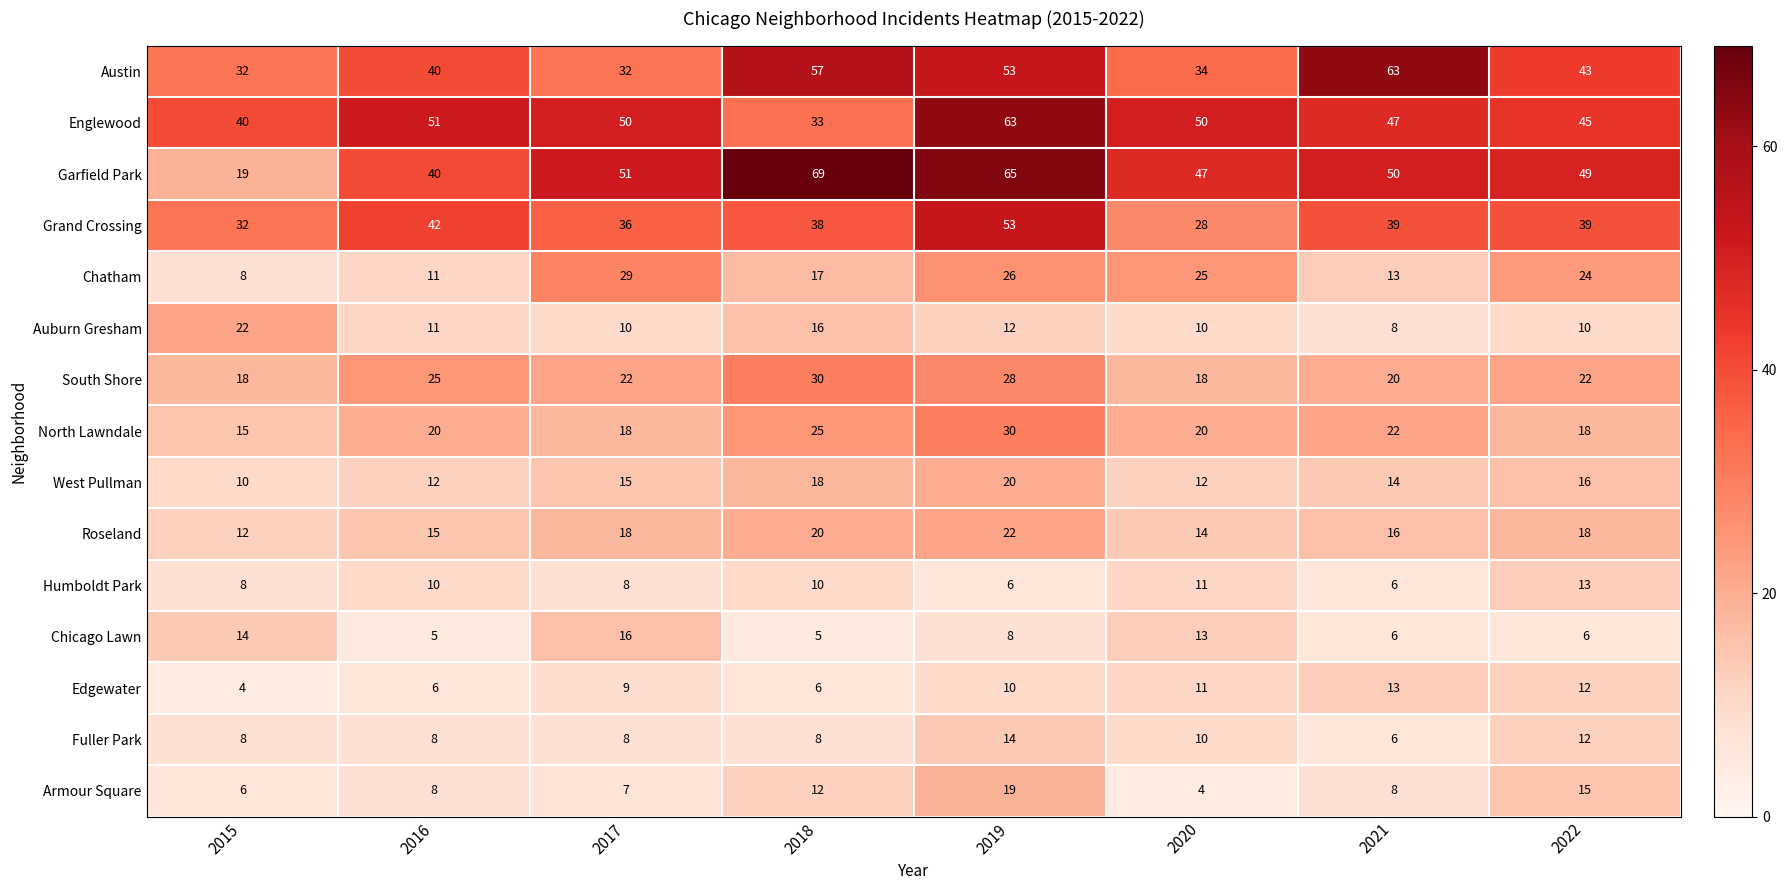

What is the minimum value shown in the chart?

4